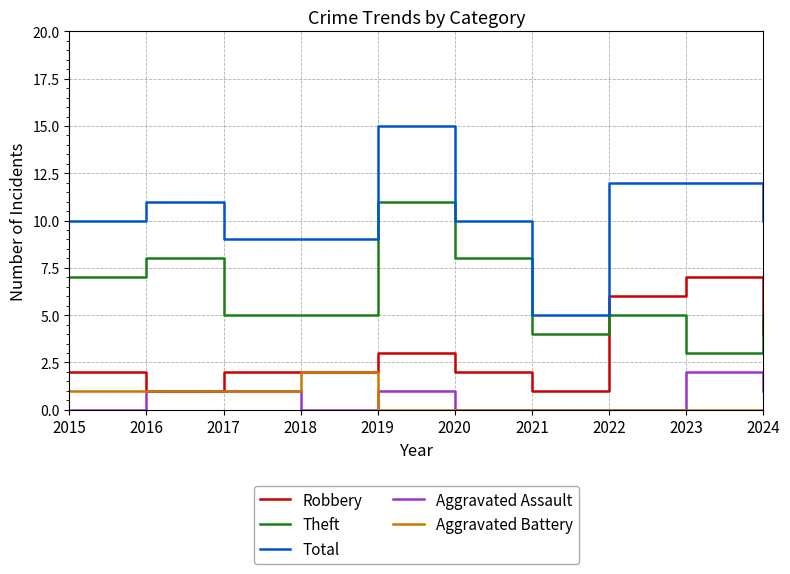

What is the difference between the second highest and minimum values in the Robbery series?

5